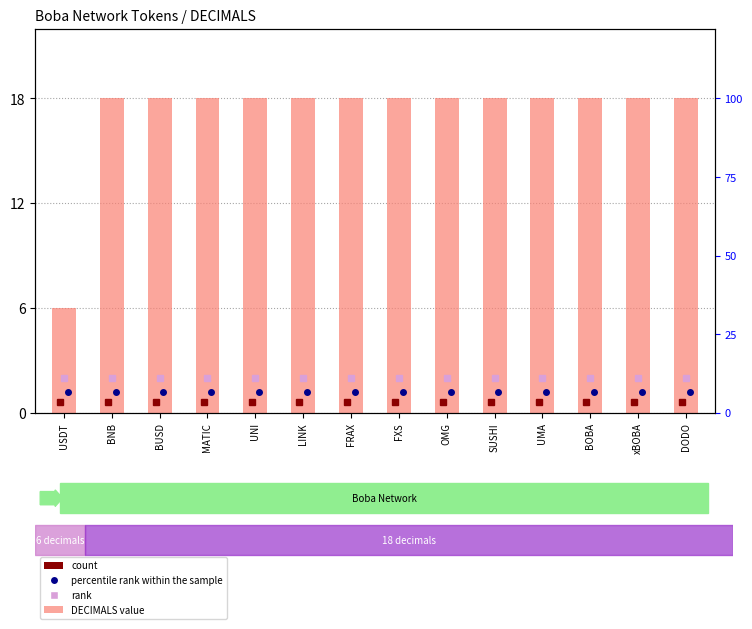

What is the sum of all values?

240